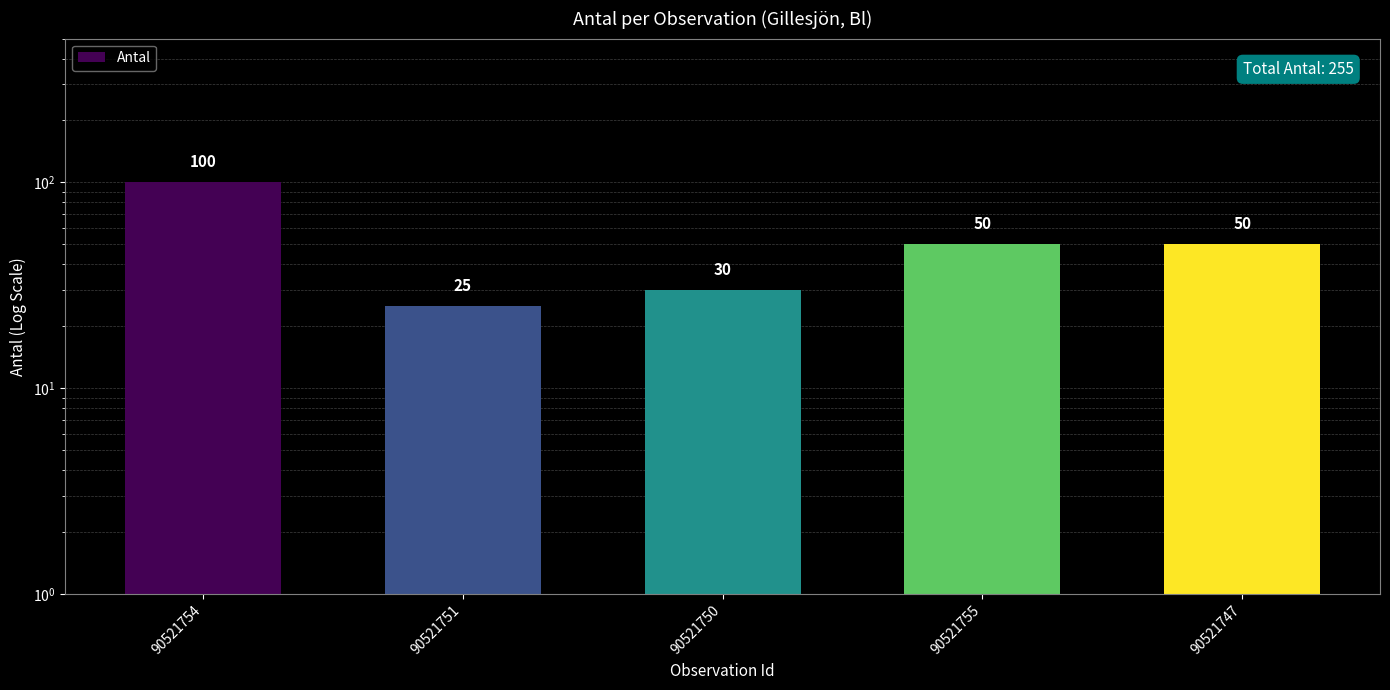

Count the number of values greater than 50.

1